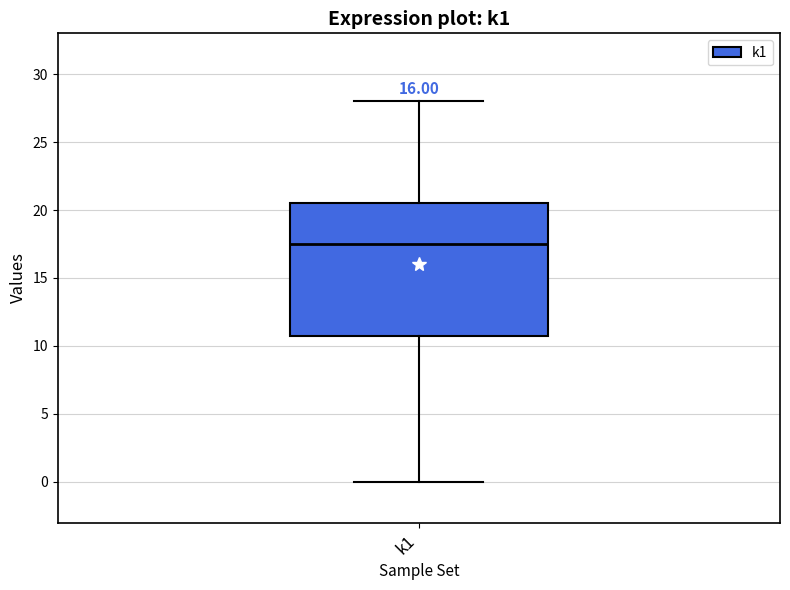

Read this box plot against the y-axis: the position of the median line, the range covered by the box, and the ends of both whiskers. The values are not printed on the chart, so give them approximately, as read against the axis.

median 17.5, box 11.0 to 20.5, whiskers 0.0 to 28.0